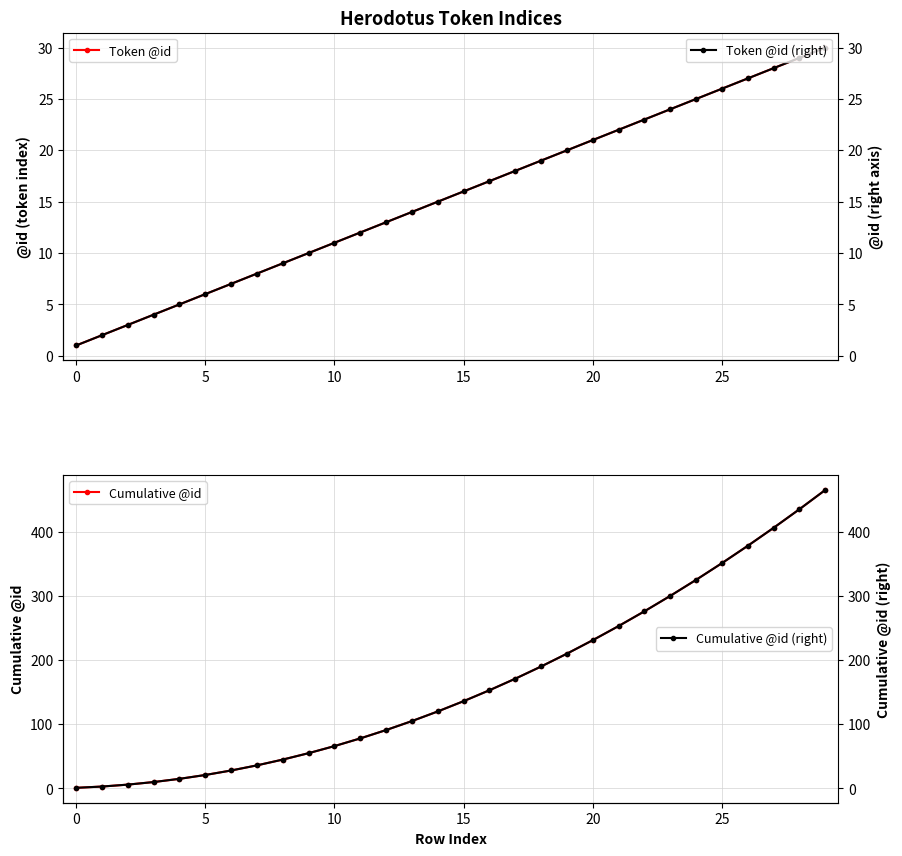

What are all the series names shown in the legend?

Token @id, Token @id (right), Cumulative @id, Cumulative @id (right)